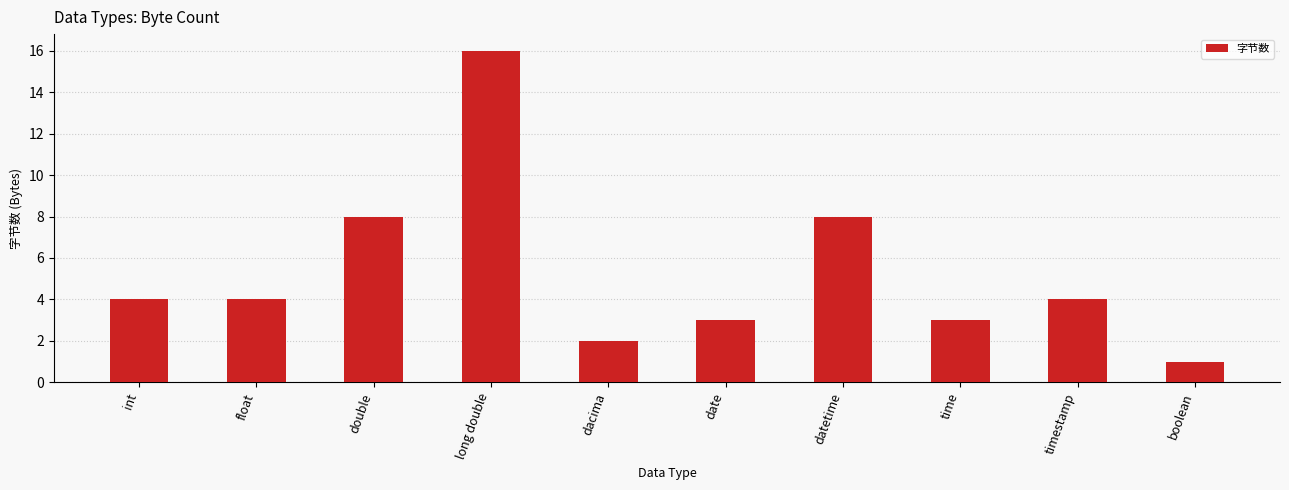

What is the change in value from double to boolean?

-7